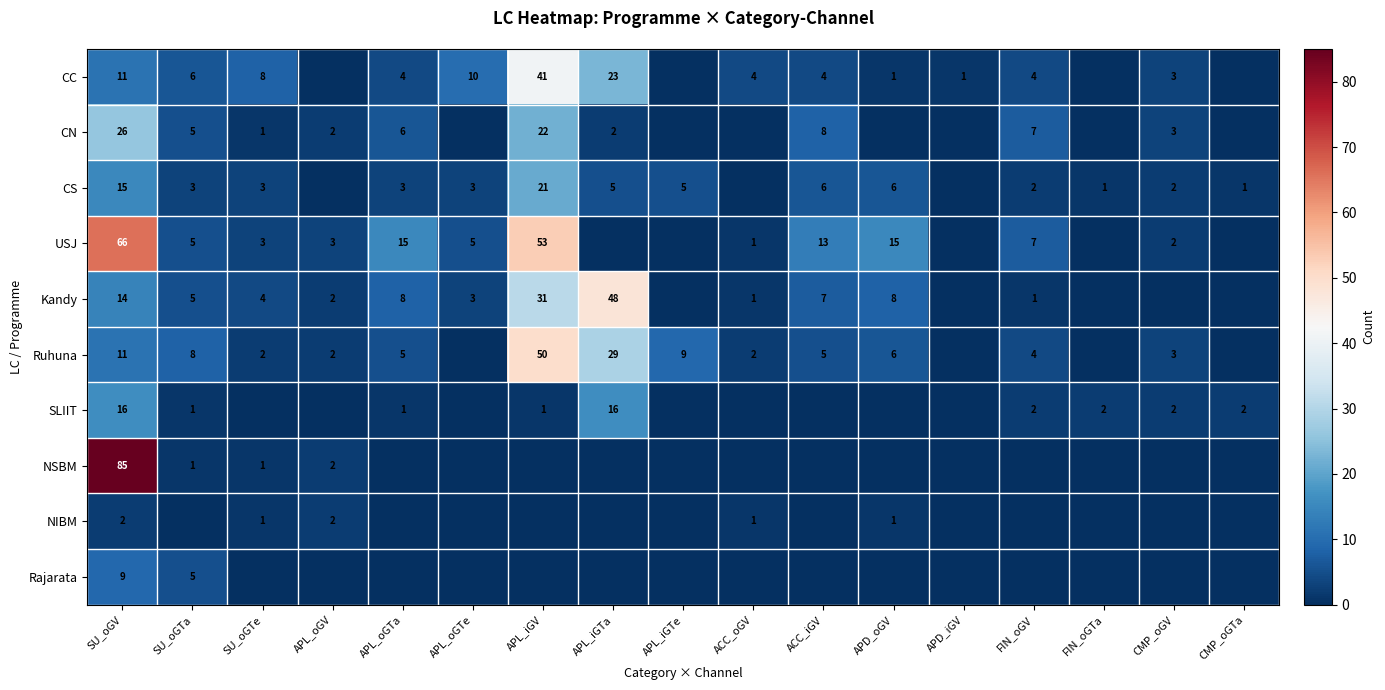

At how many categories does at least one series exceed 82?

1